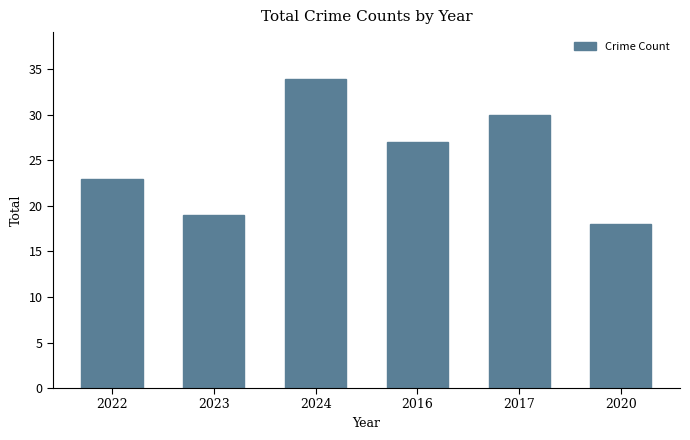

What is the difference between the values at 2016 and 2020?

9